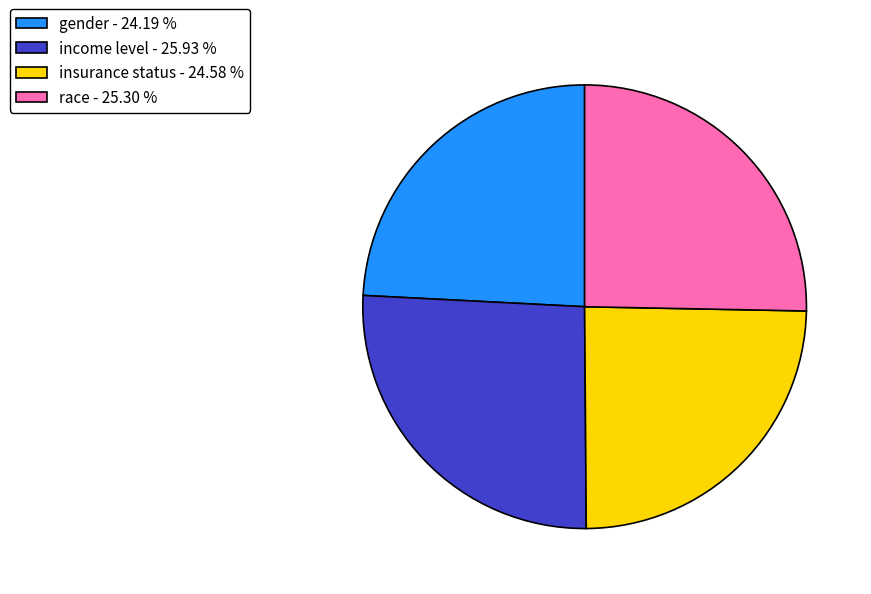

What is the largest slice in the pie chart?

income level